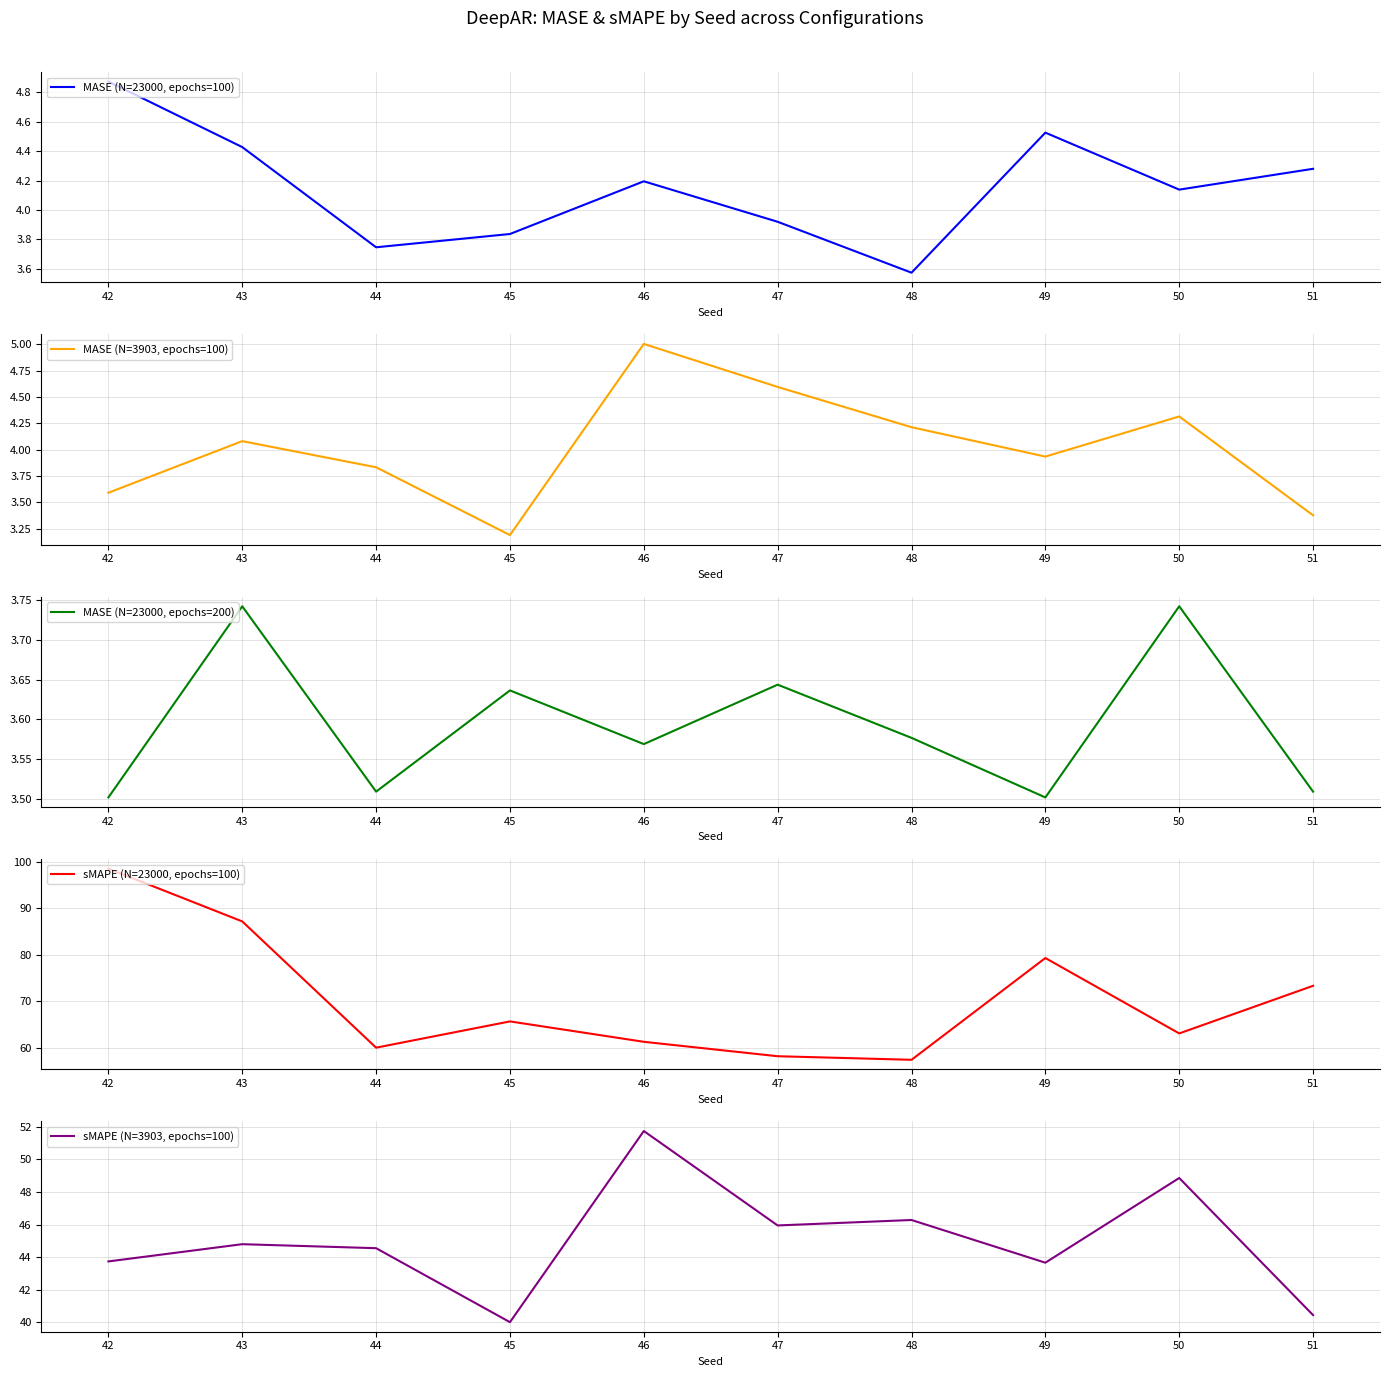

True or false: MASE (N=23000, epochs=200) has a value of 1.9 at 44.

False